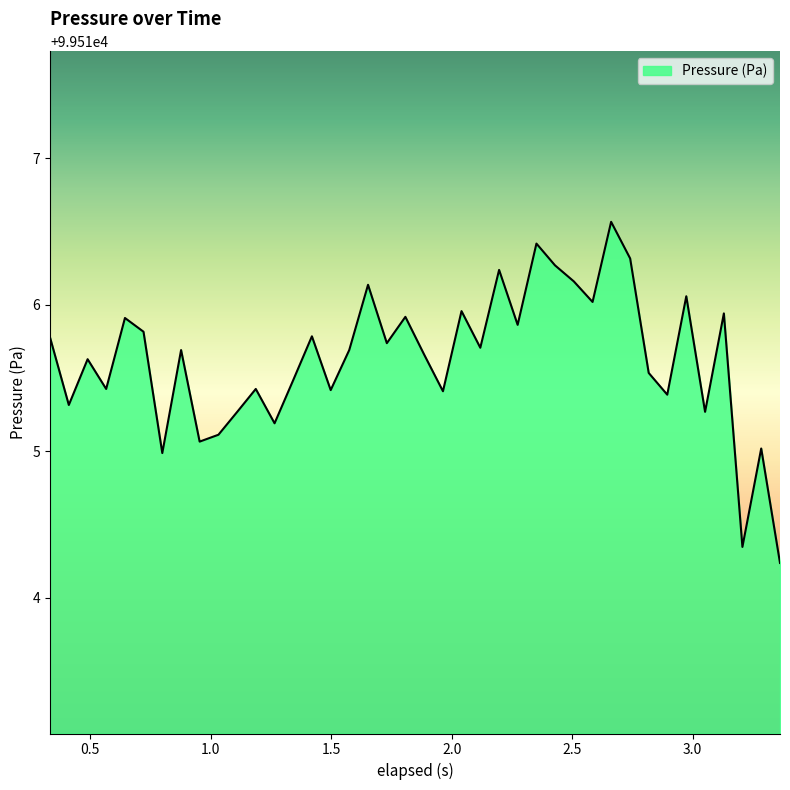

What is the greatest value displayed?

99516.6